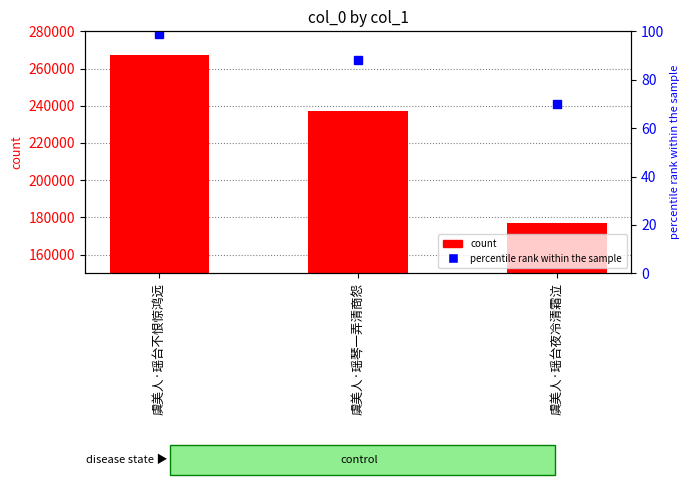

What is the total value across all series at 虞美人·瑶台不恨惊鸿远?

267424